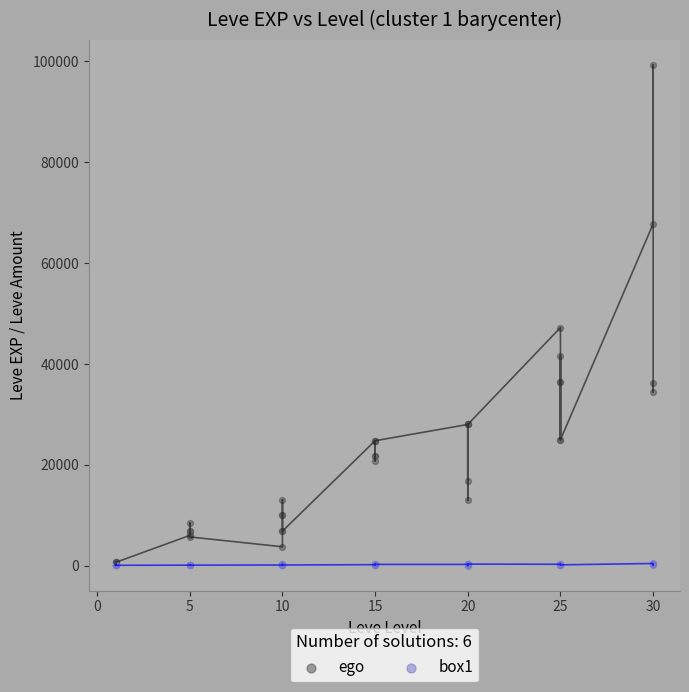

Across all series, what Y value is closest to 49644?

47200